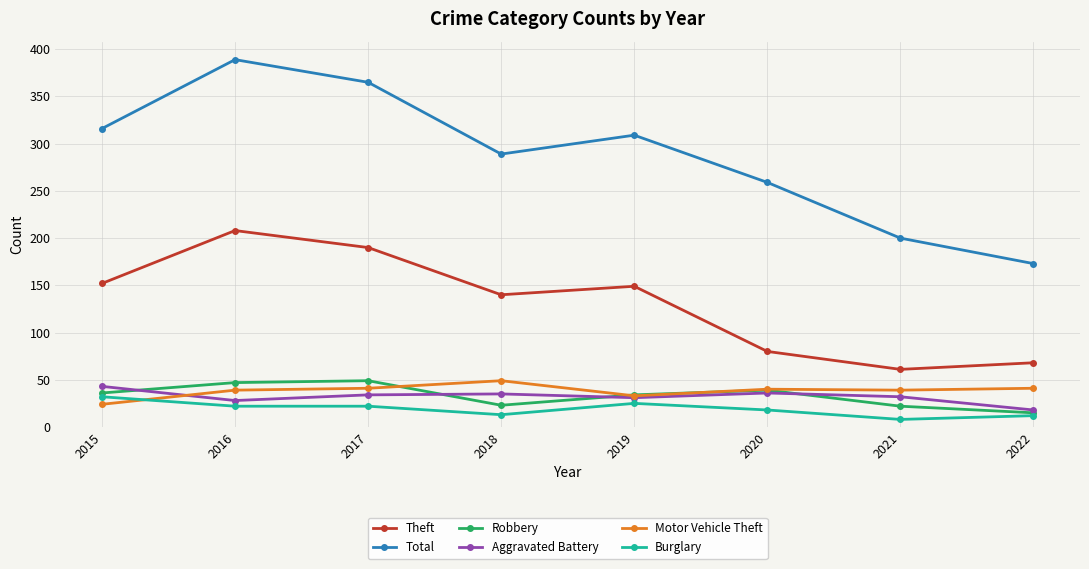

In Motor Vehicle Theft, how many points are higher than both neighbors (excluding endpoints)?

2